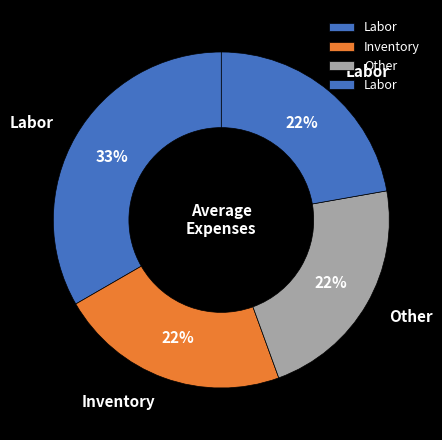

How many slices are in this pie chart?

4